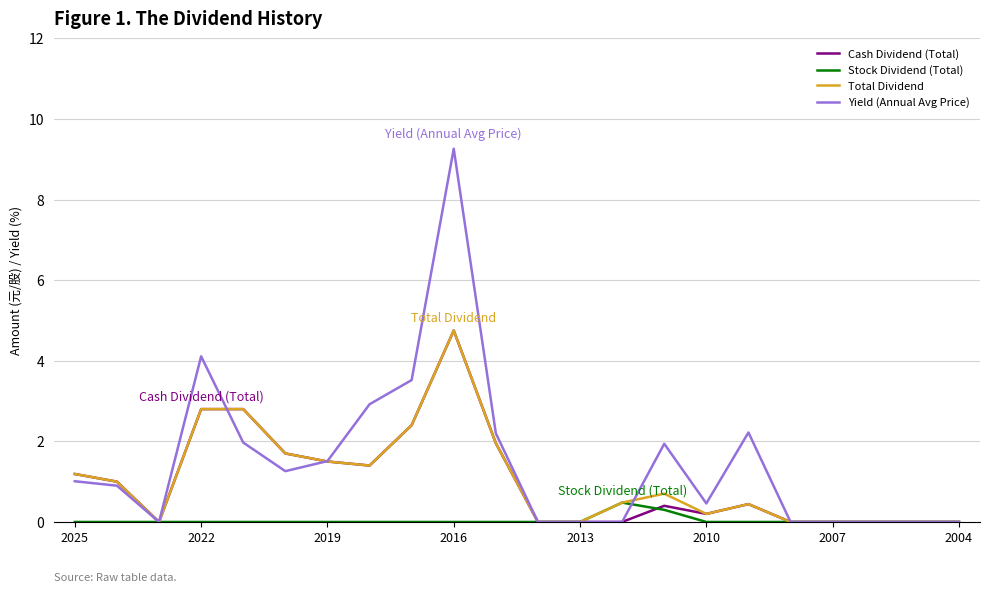

What is the difference between the maximum and minimum values in the Cash Dividend (Total) series?

4.8